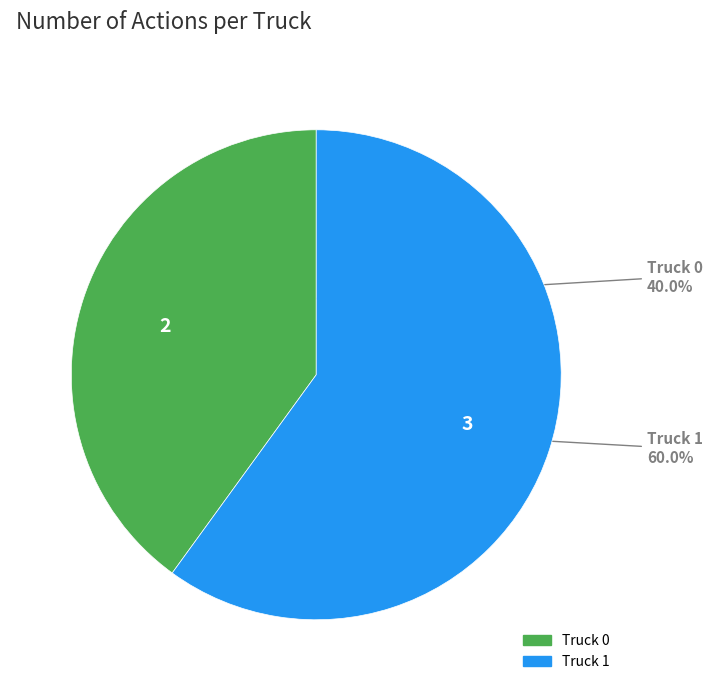

What is the ratio of the value at Truck 1 to the value at Truck 0?

1.5